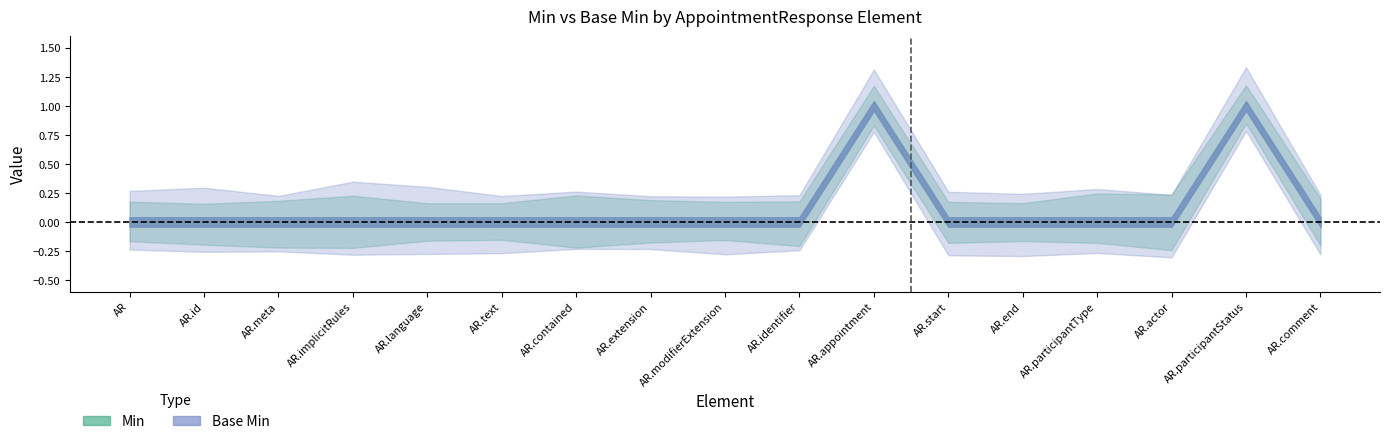

Where is the first local maximum for Min?

AppointmentResponse.appointment